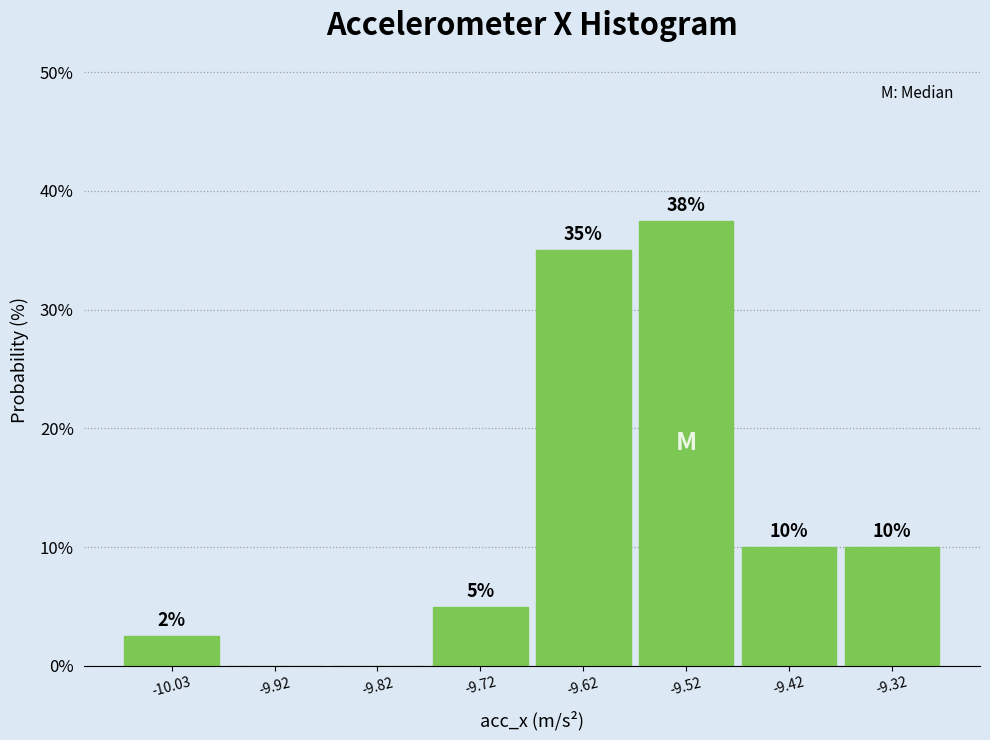

Which range on the x-axis has the tallest bar?

-9.58 to -9.46